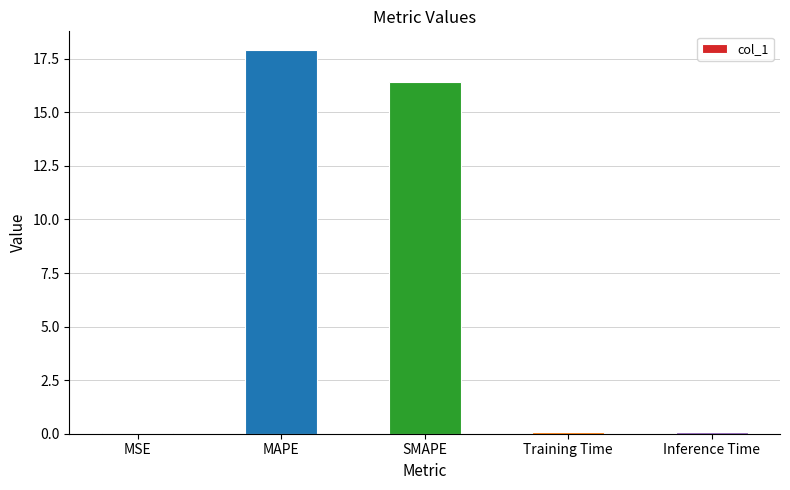

At which category does the chart reach its peak across all series?

MAPE